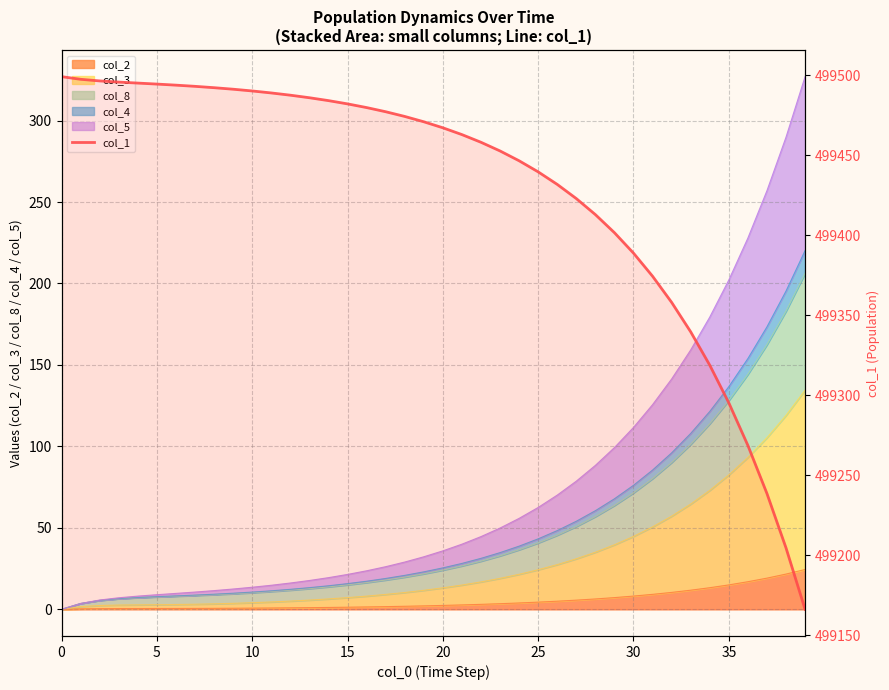

Read the value at 10.

499490.1